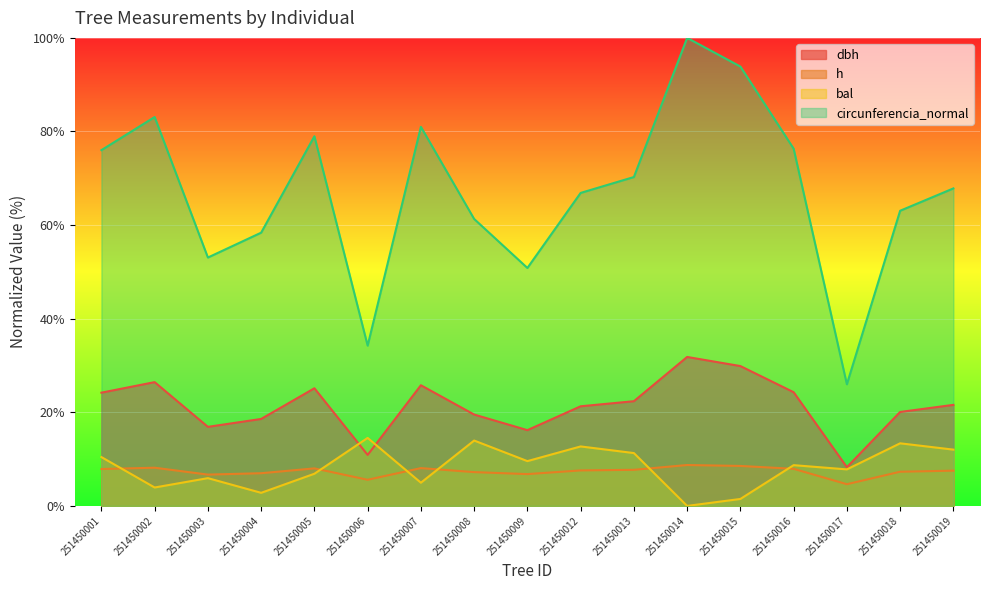

What is the difference between the bal values at 251450015 and 251450012?

11.2